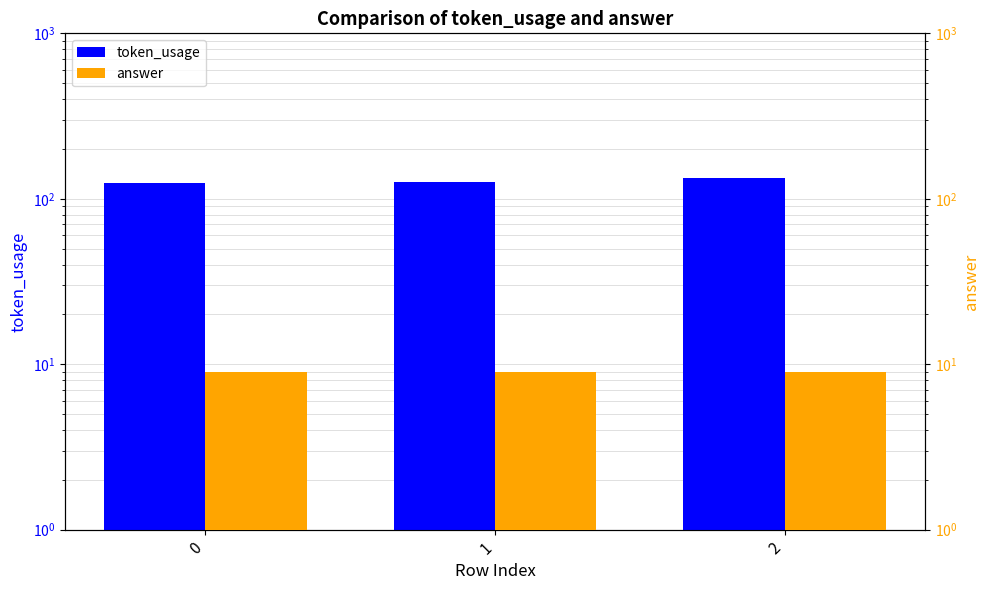

What is the minimum value shown in the chart?

9